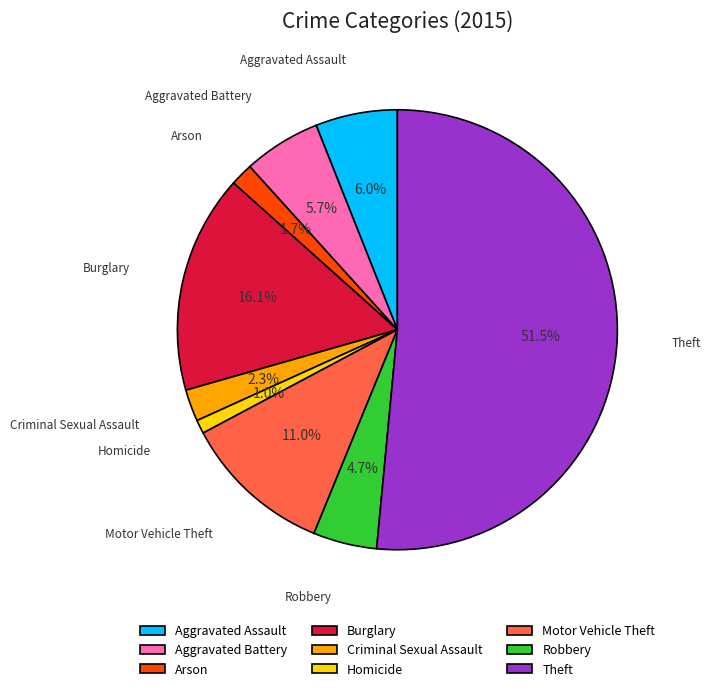

What percentage do Theft and Aggravated Battery together represent?

57.2%